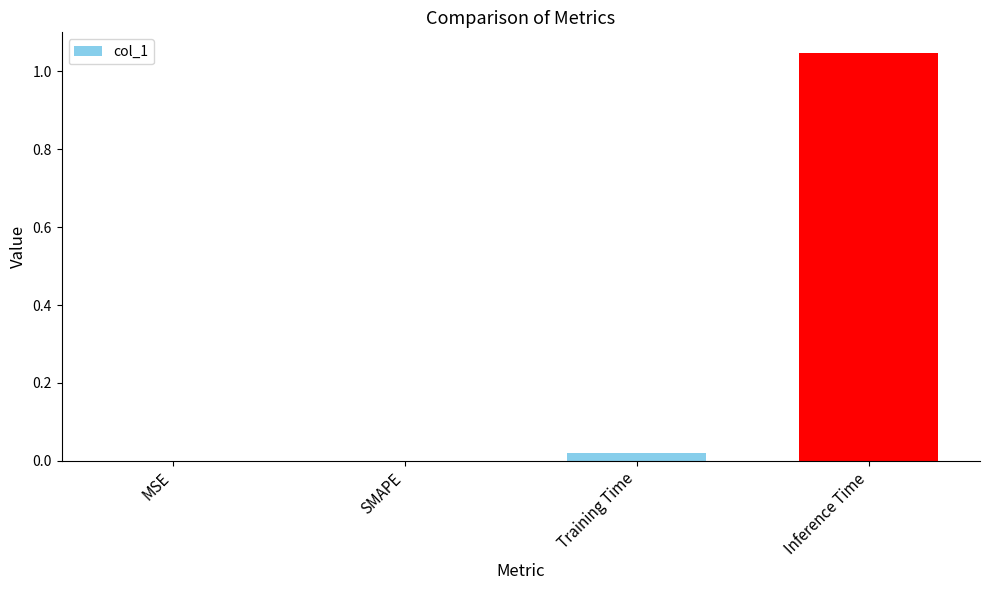

Between Inference Time and Training Time, which is larger?

Inference Time